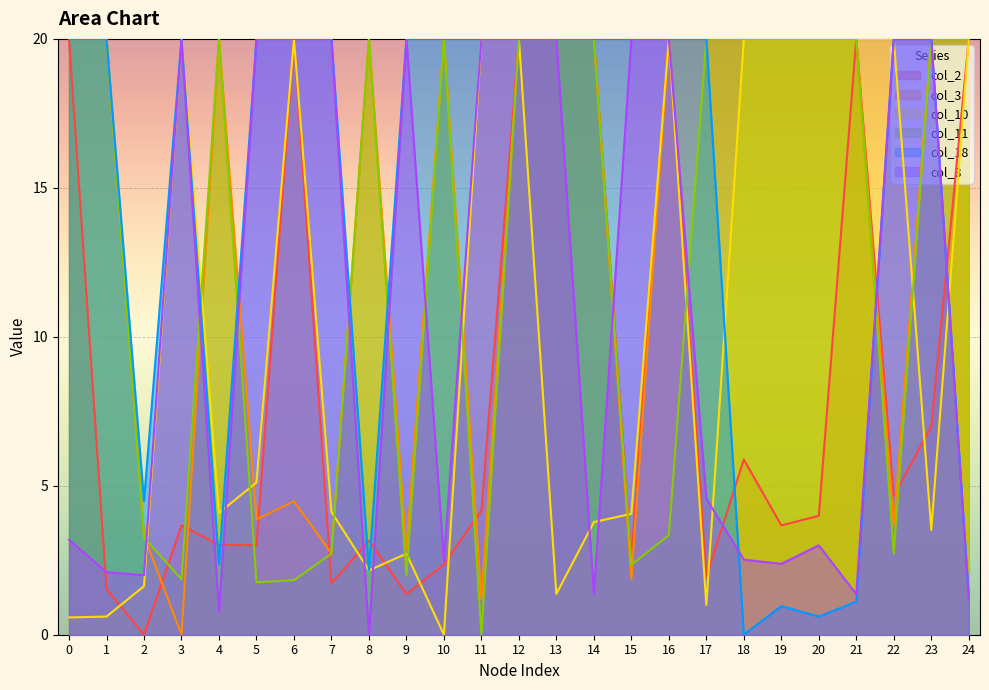

At how many categories does at least one series exceed 2?

25